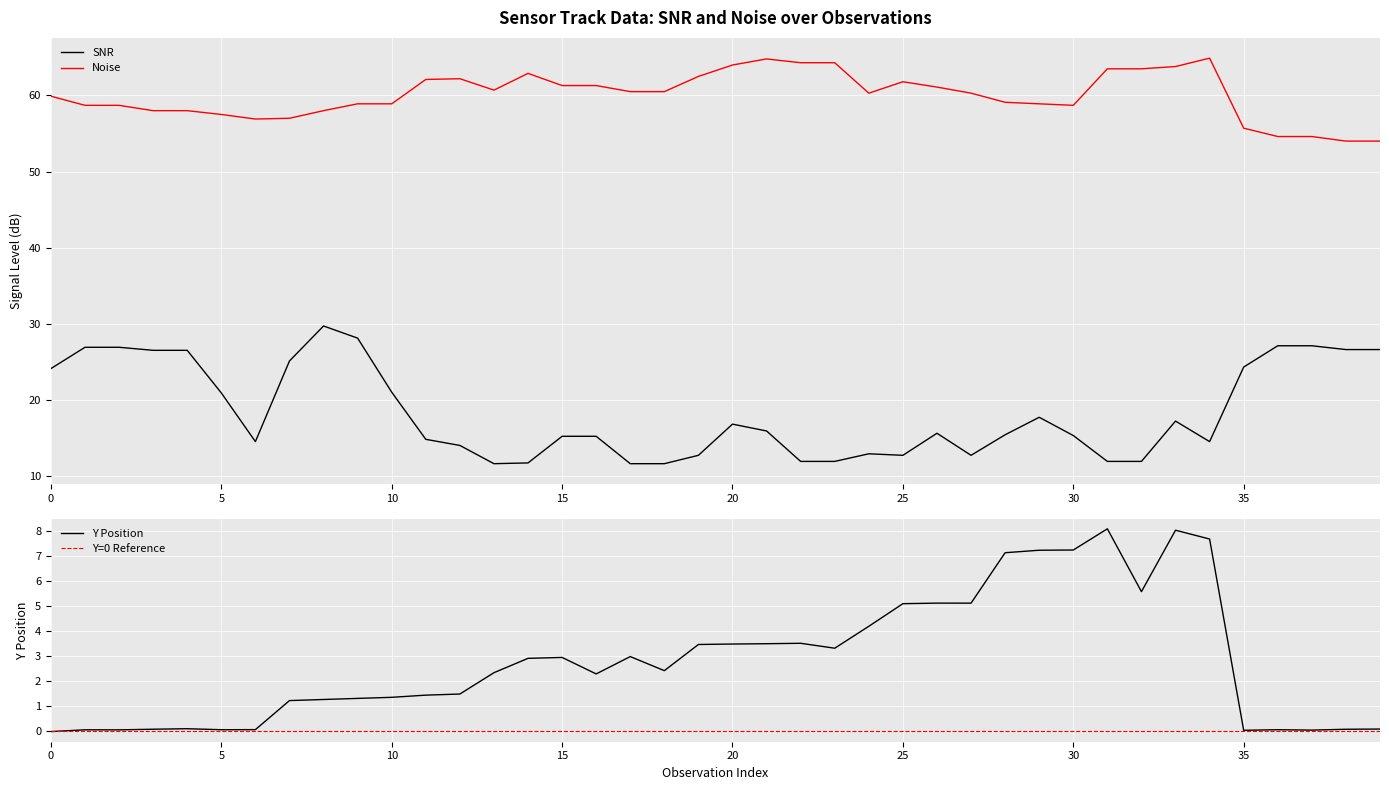

What is the sum of the Noise values at 18 and 15?

121.8